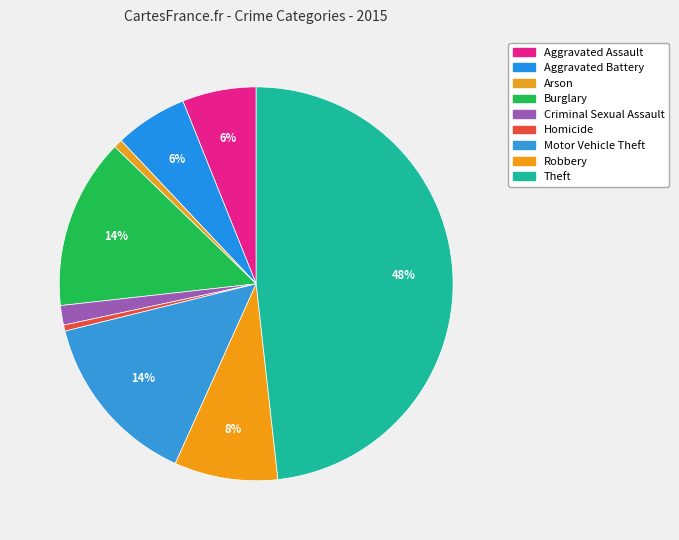

Which slice is the smallest?

Homicide